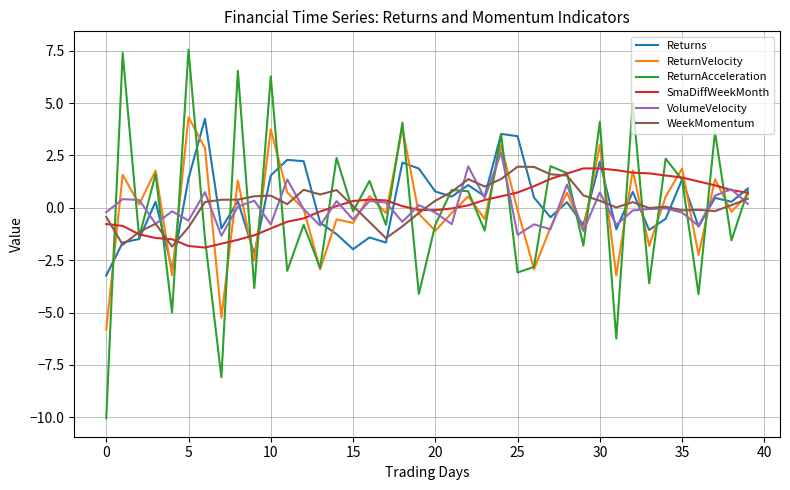

Which series has the widest spread of values?

ReturnAcceleration